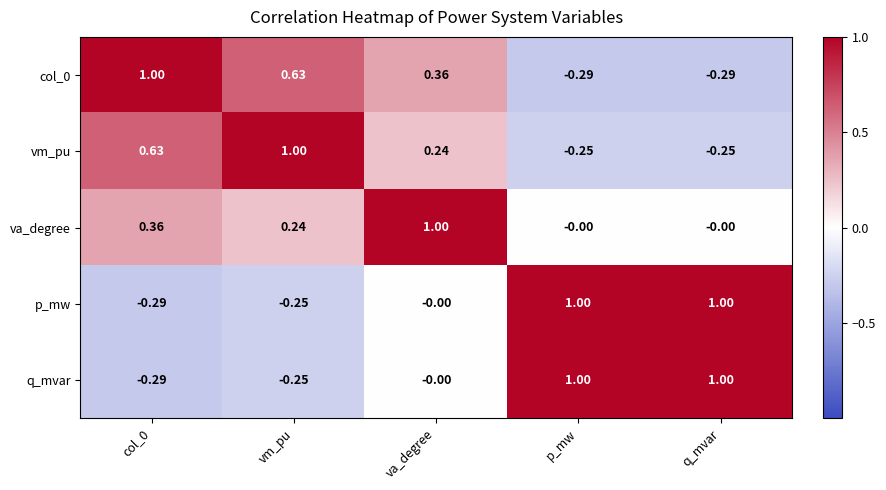

At which category is the sum across all series the highest?

va_degree